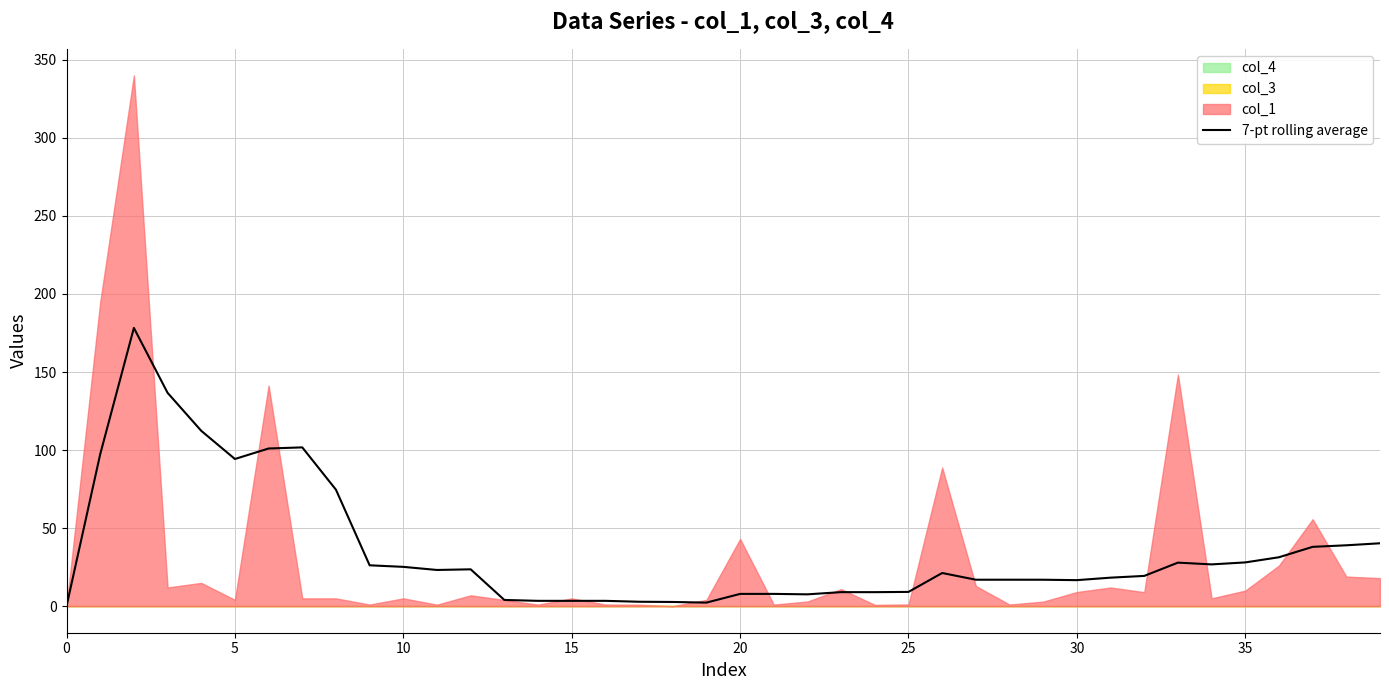

What is the value of the 22nd point from the left?

7.9